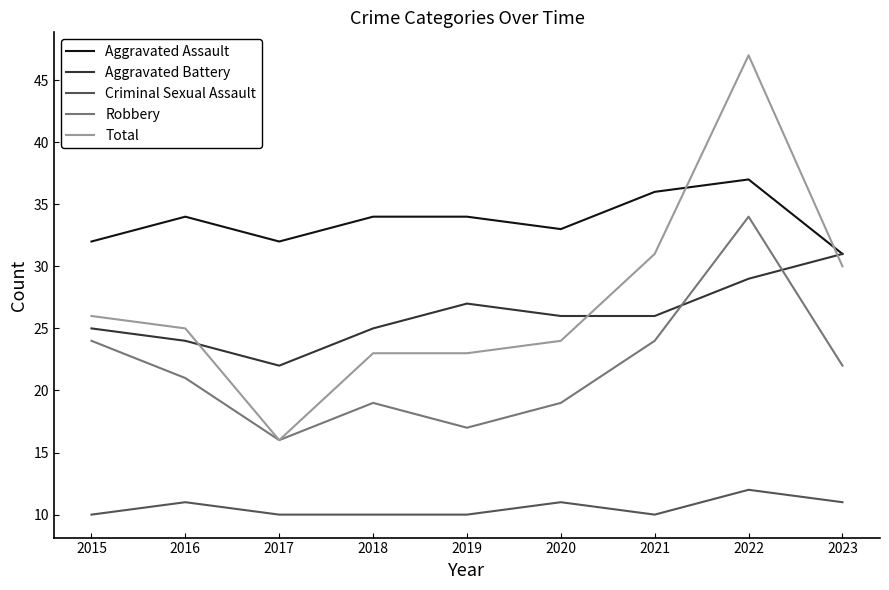

List the series in order of their peak value, highest first.

Total, Aggravated Assault, Robbery, Aggravated Battery, Criminal Sexual Assault